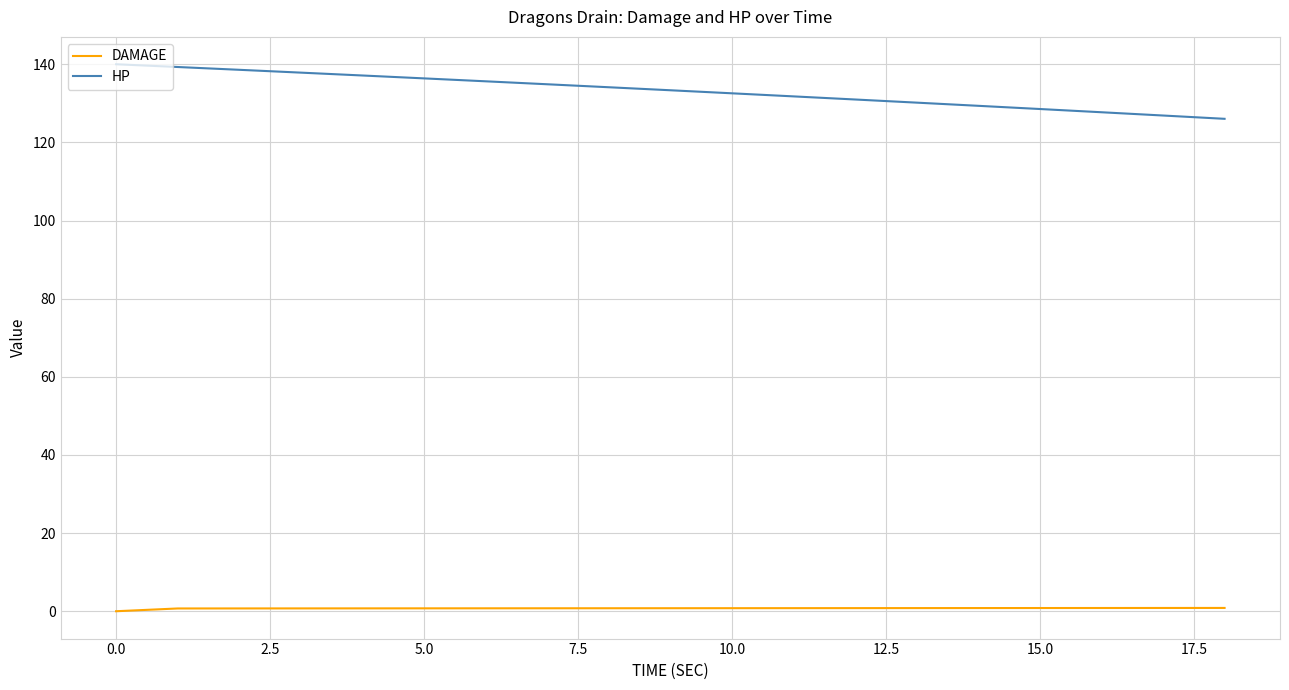

Which series has the largest range (max minus min)?

HP